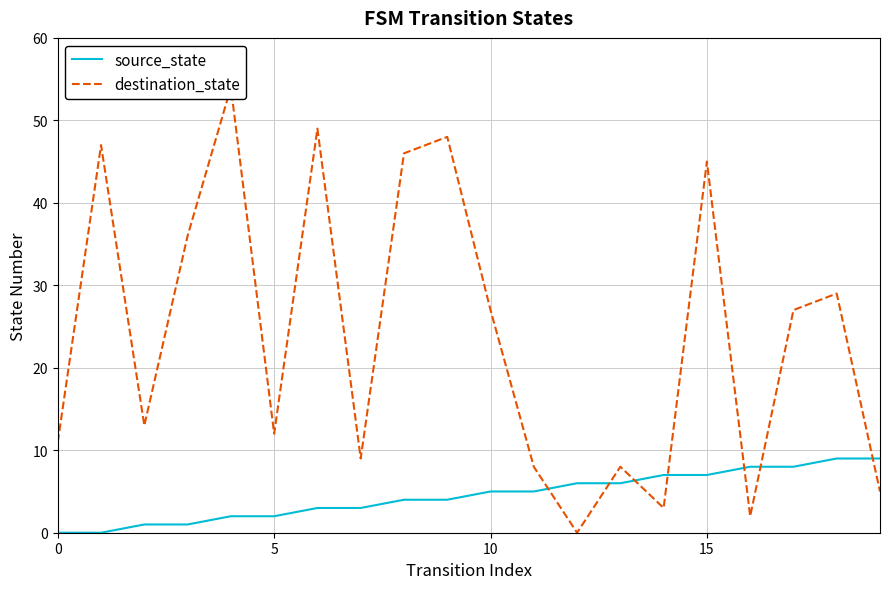

How many interior local peaks does the destination_state series have?

7